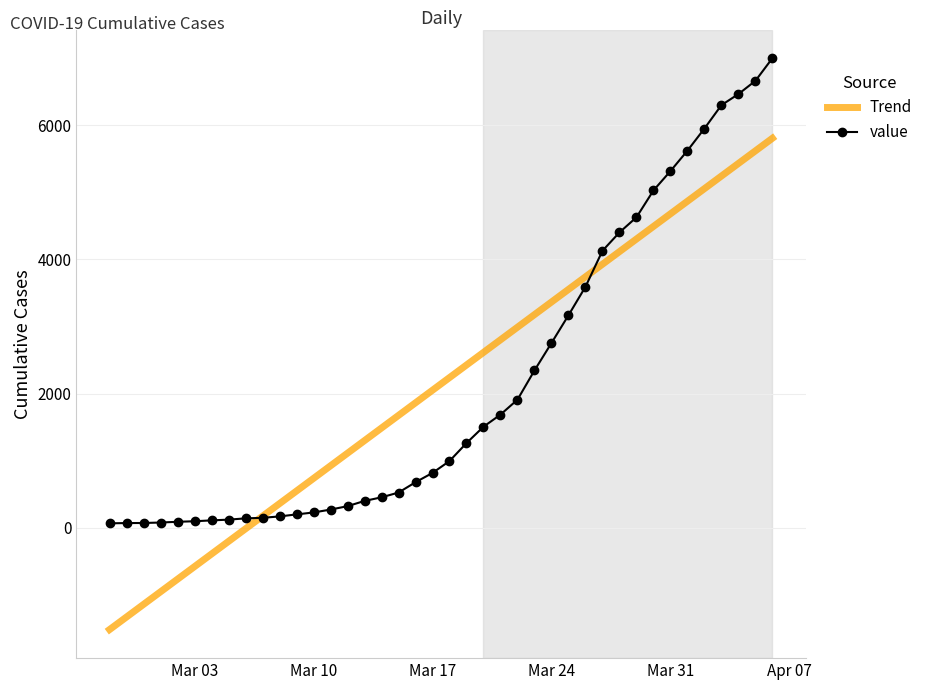

What is the lowest value of the Trend series?

-1520.9